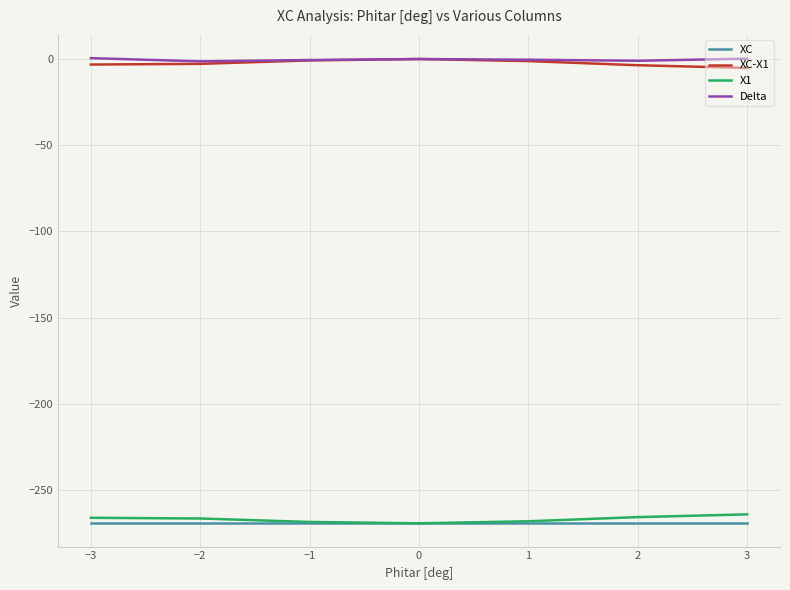

True or false: XC has a value of -140.3 at 0.

False